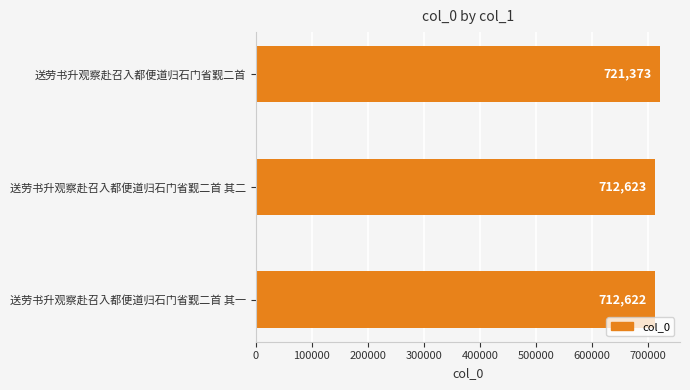

Does the chart contain any negative values?

No